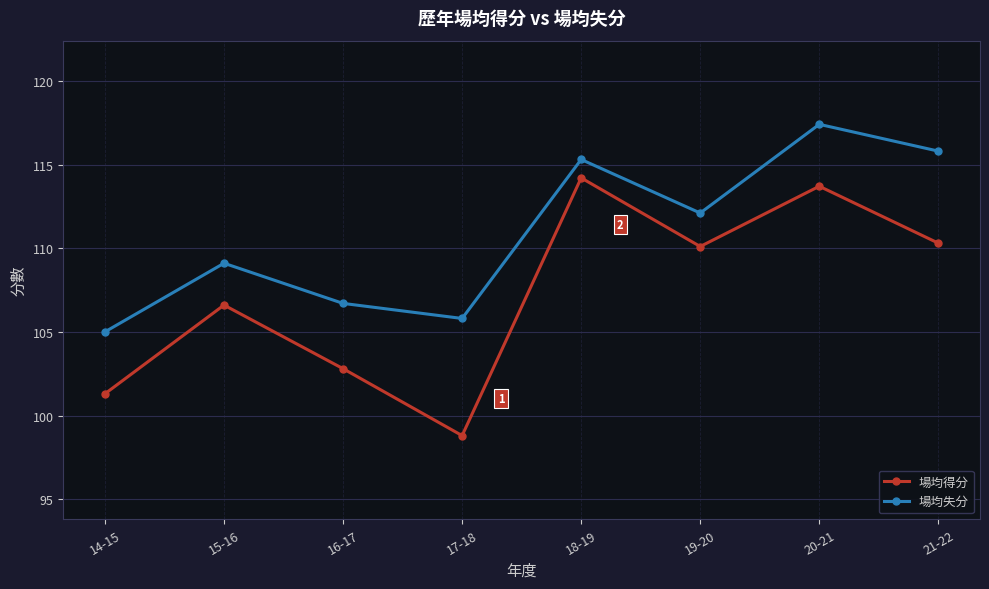

What is the maximum value shown in the chart?

117.4